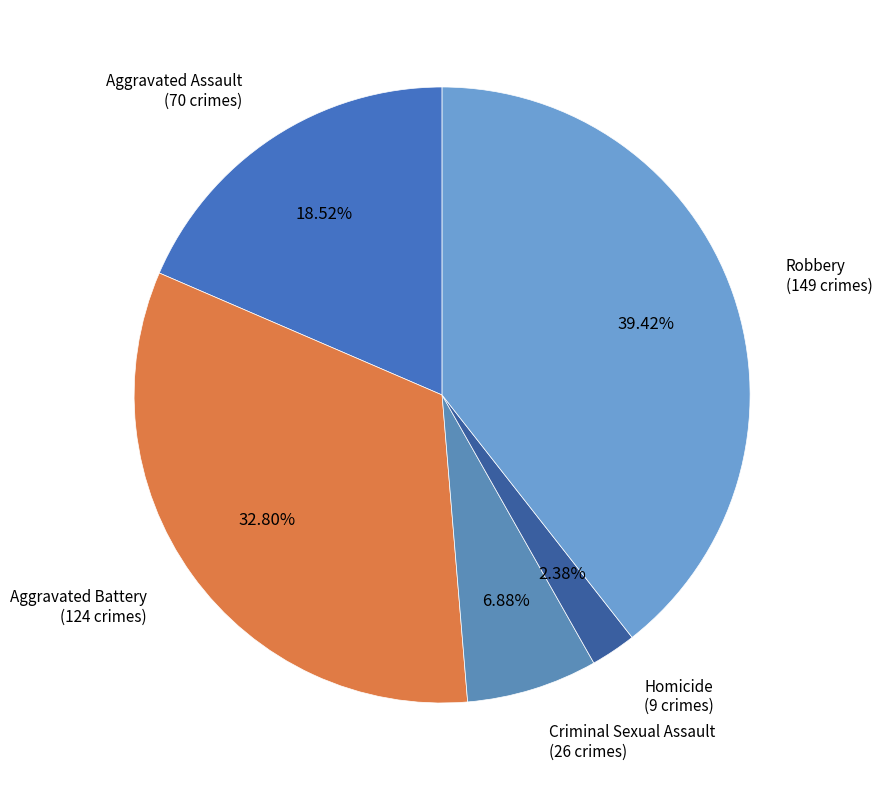

Do Robbery and Criminal Sexual Assault together represent more than half of the pie?

No